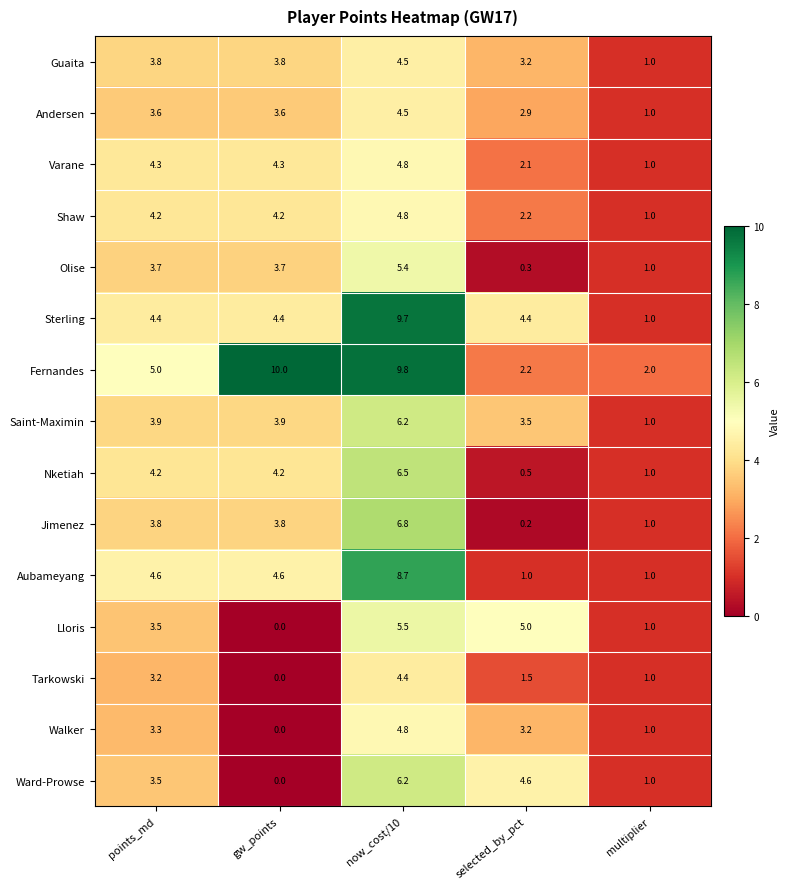

Which series has the largest total across all categories?

Fernandes